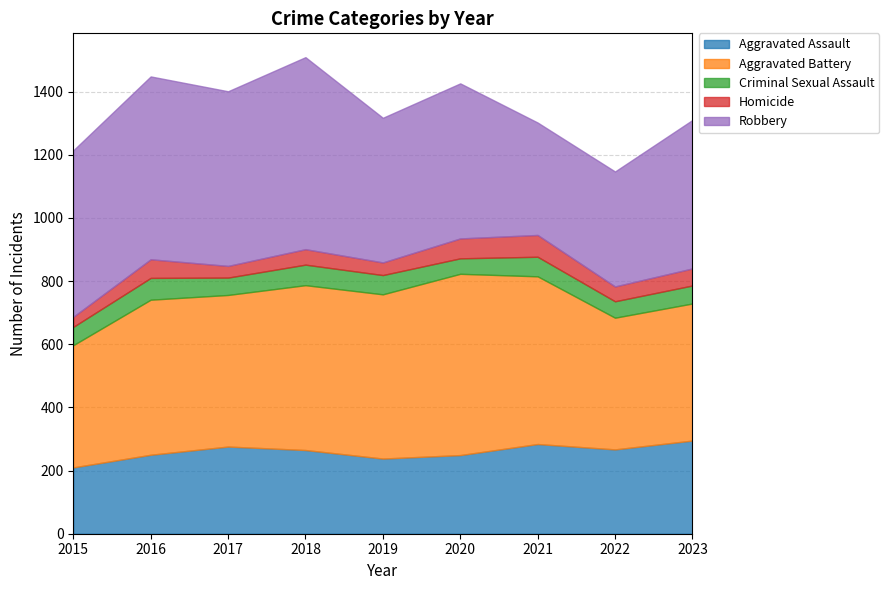

True or false: Aggravated Assault has a value of 284 at 2021.

True